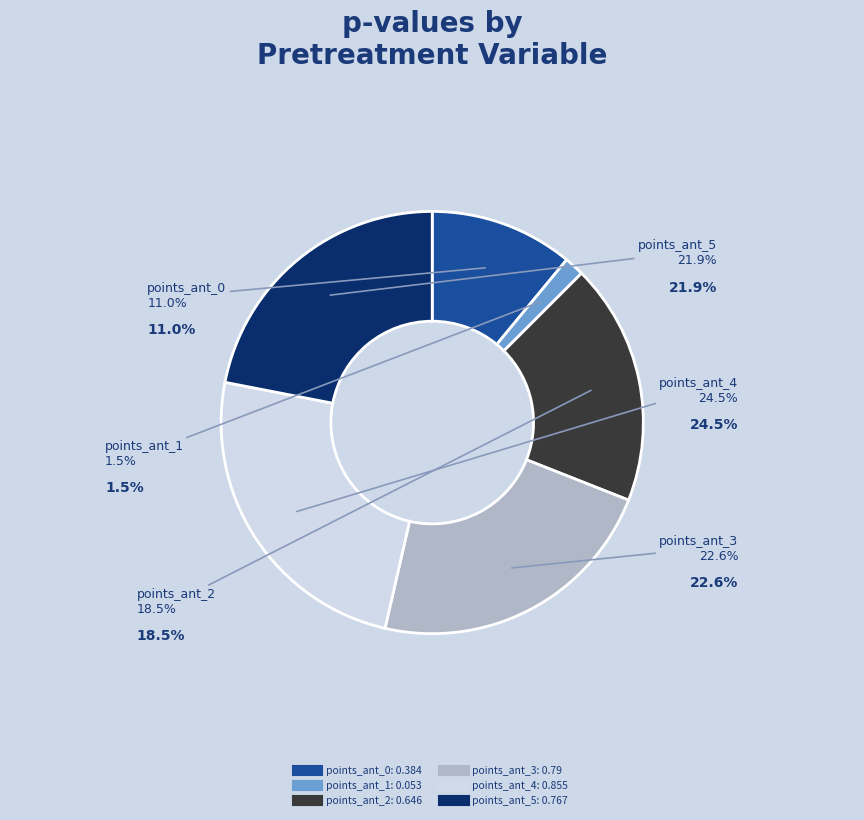

Is there a majority slice in this chart?

No